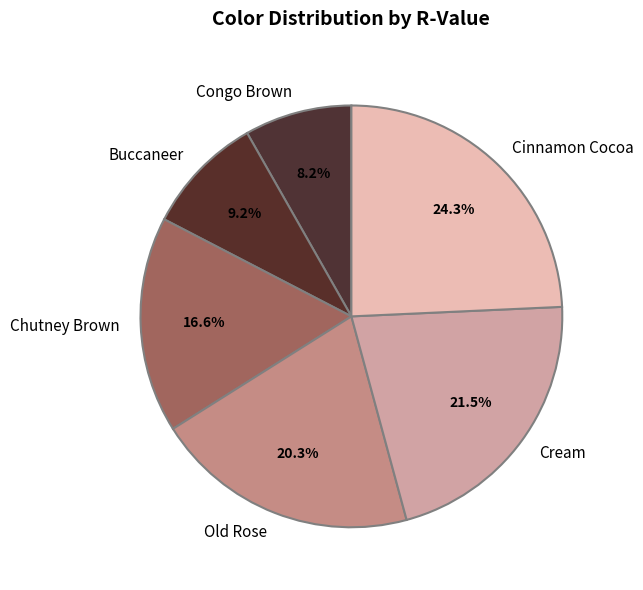

Does Chutney Brown account for over 50% of the chart?

No